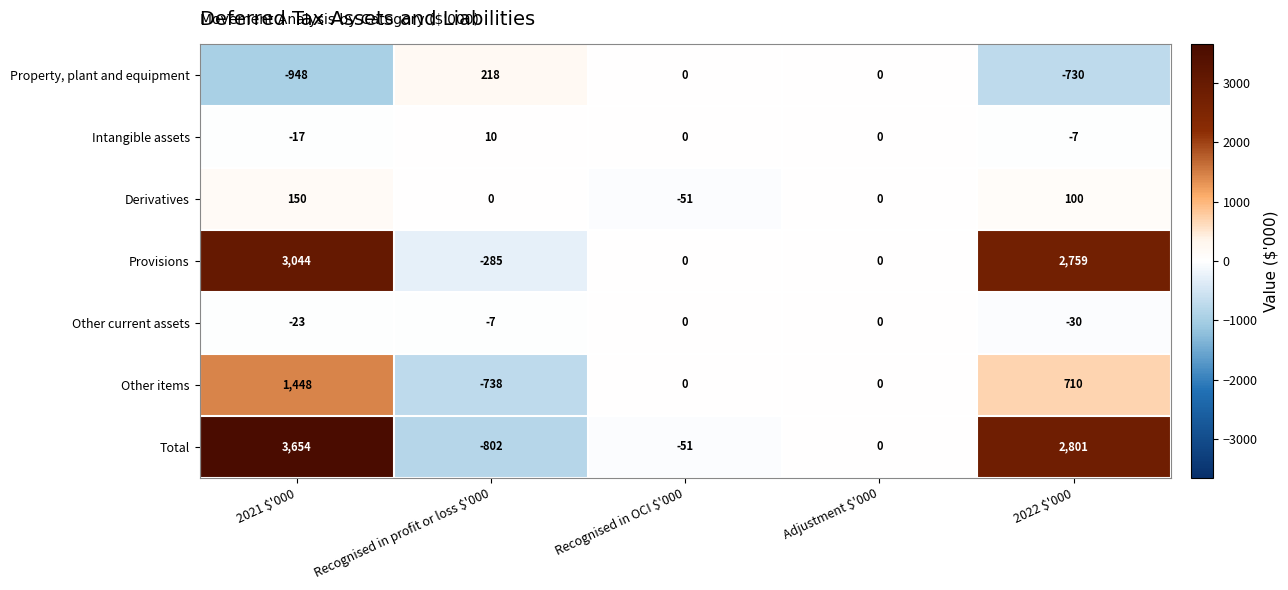

How many series are shown in this chart?

7